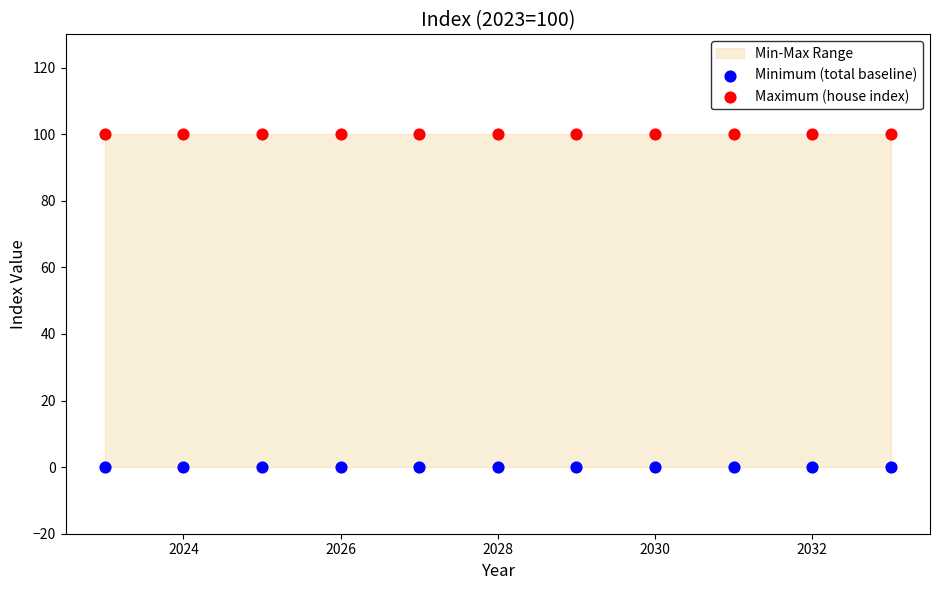

Which series contains the highest Y value?

Maximum (house index)